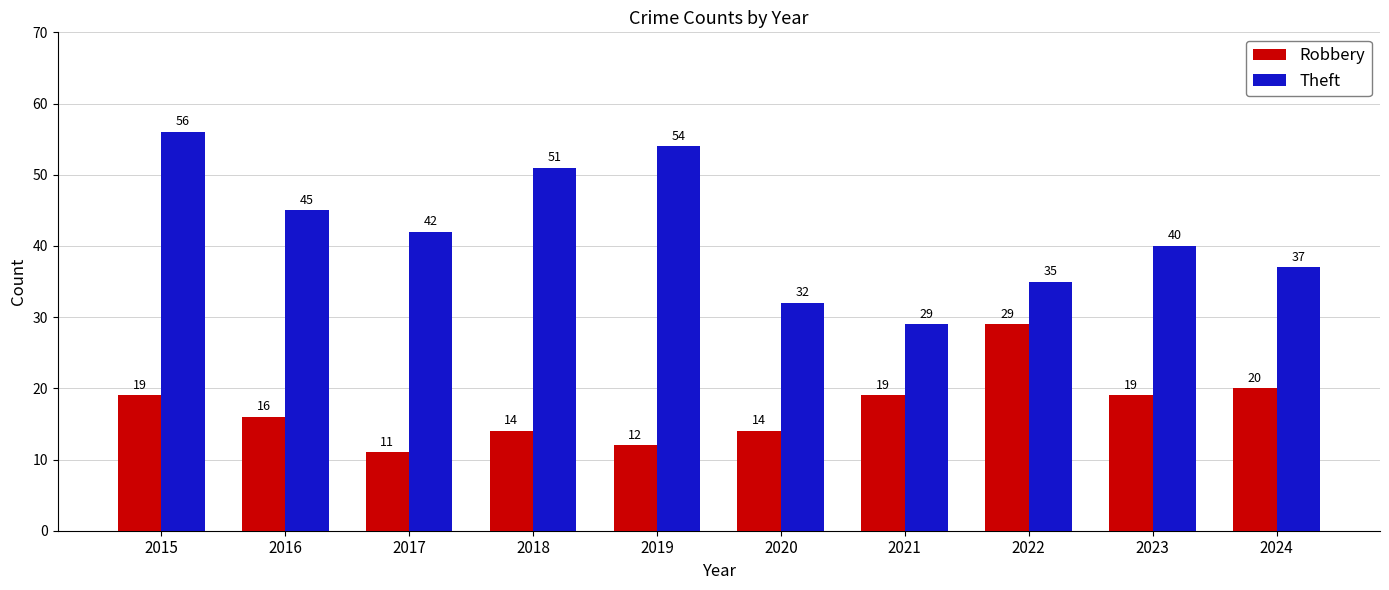

Count the number of categories in the chart.

10